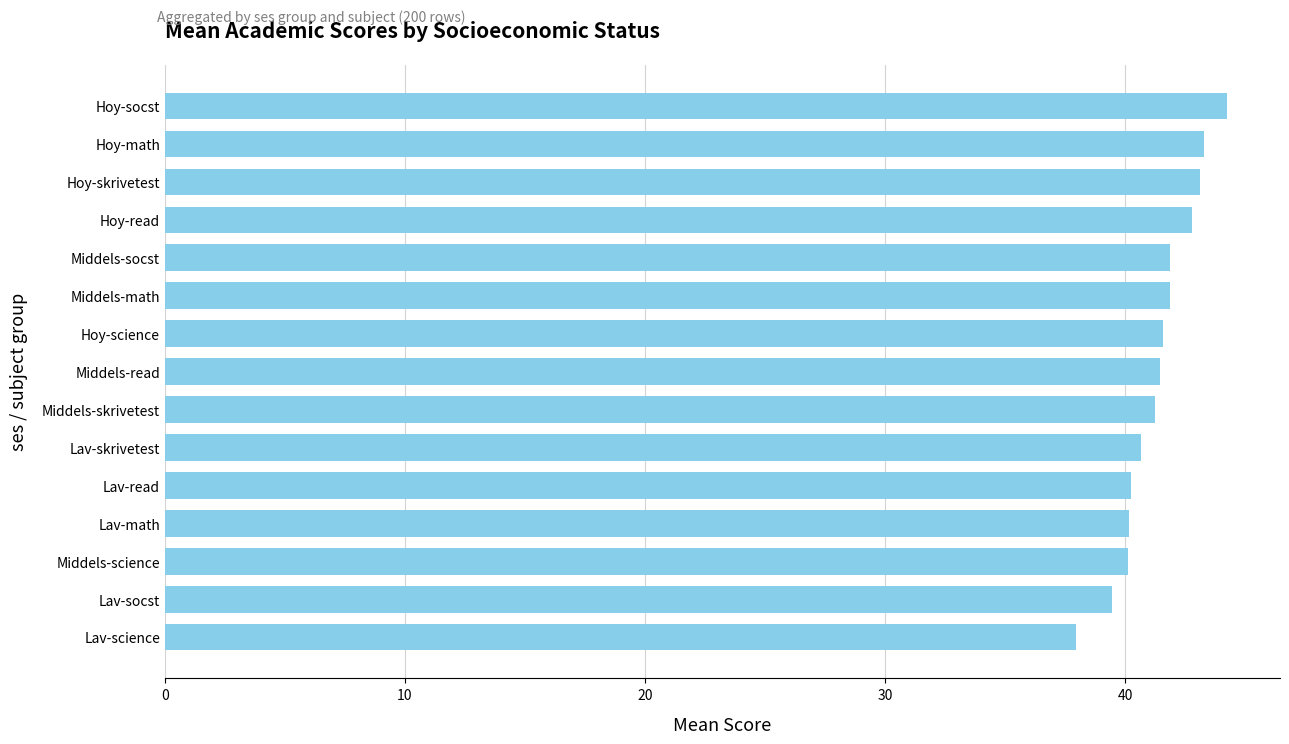

Is it true that the value at Middels-math is 41.9?

True